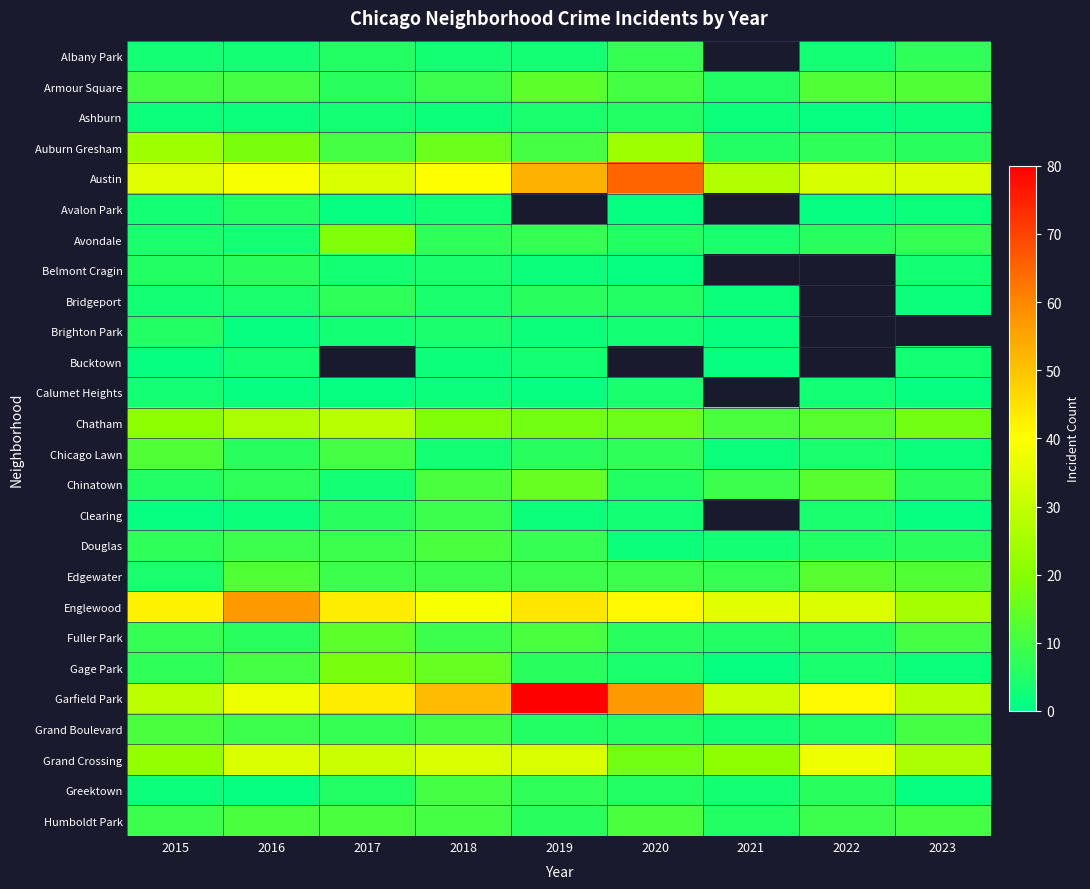

What value does the Ashburn series have at 2019?

4.0